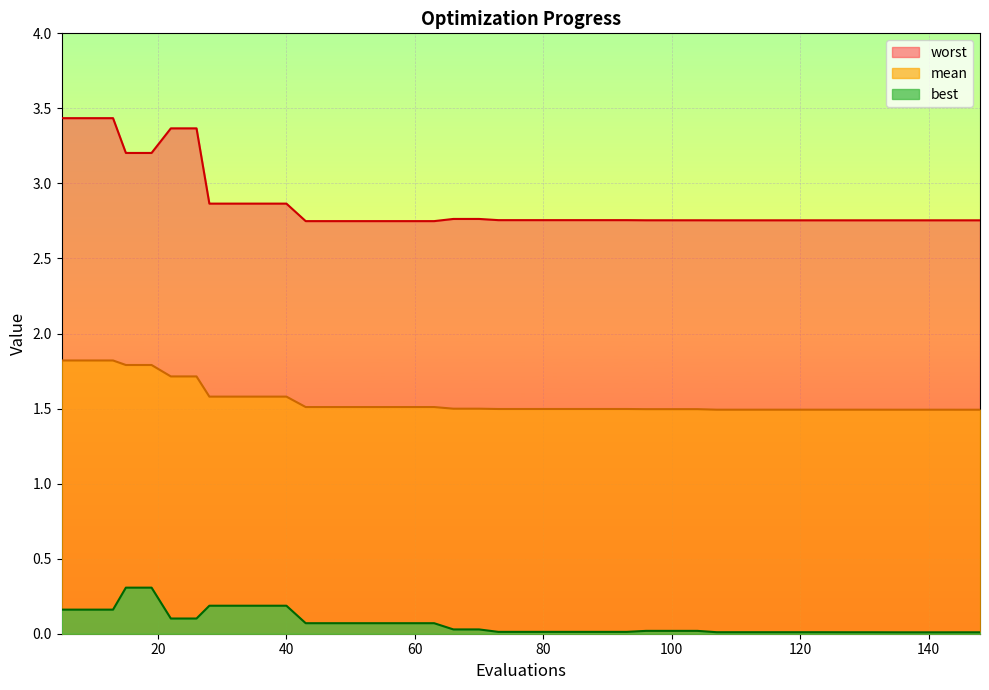

Which series has the largest total across all categories?

worst